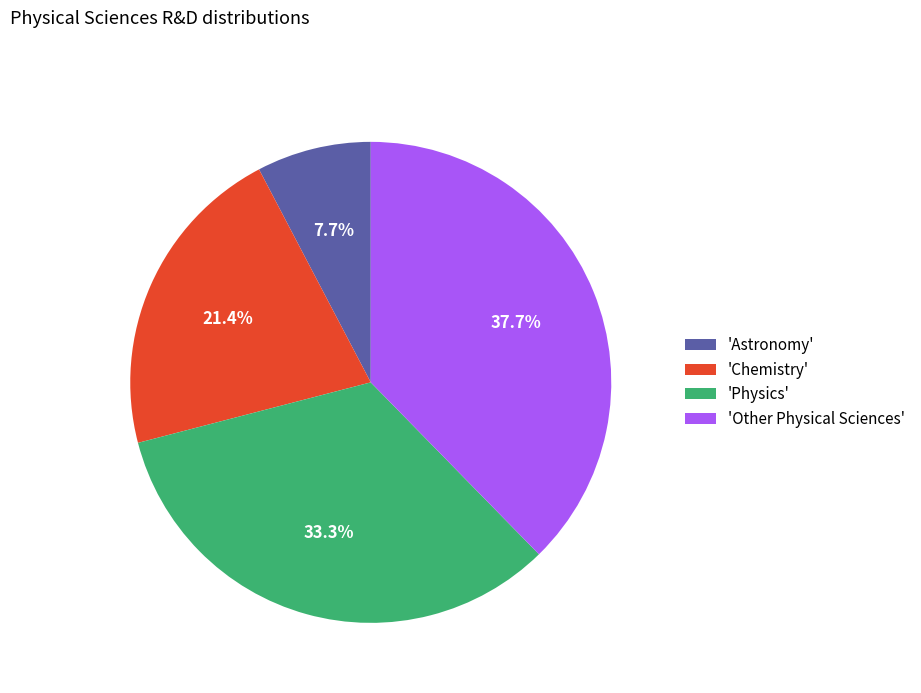

What portion of the pie excludes 'Chemistry'?

78.6%